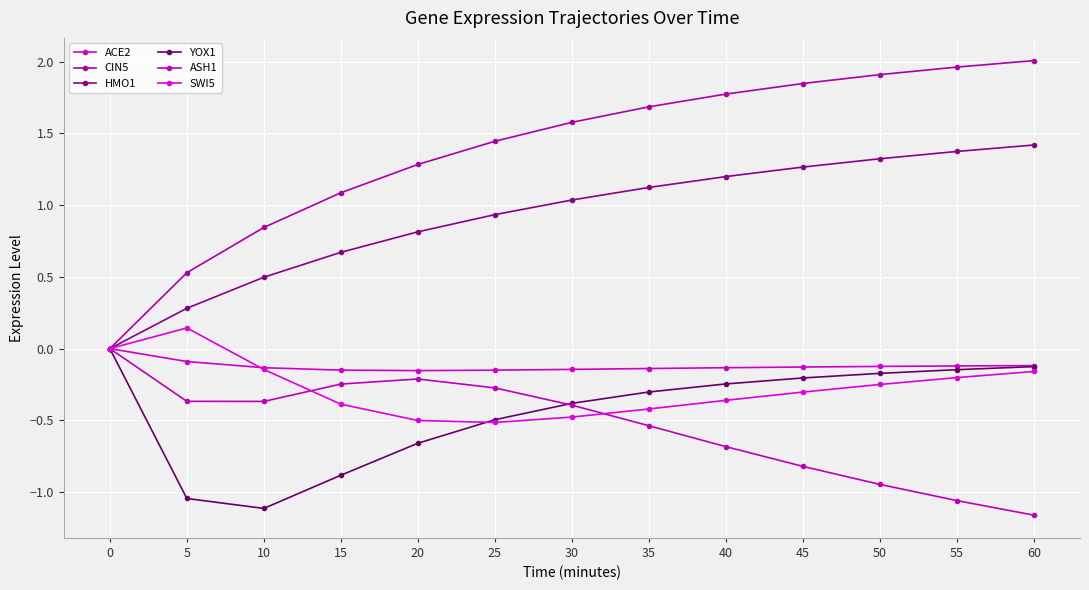

How many lines are shown in the chart?

6